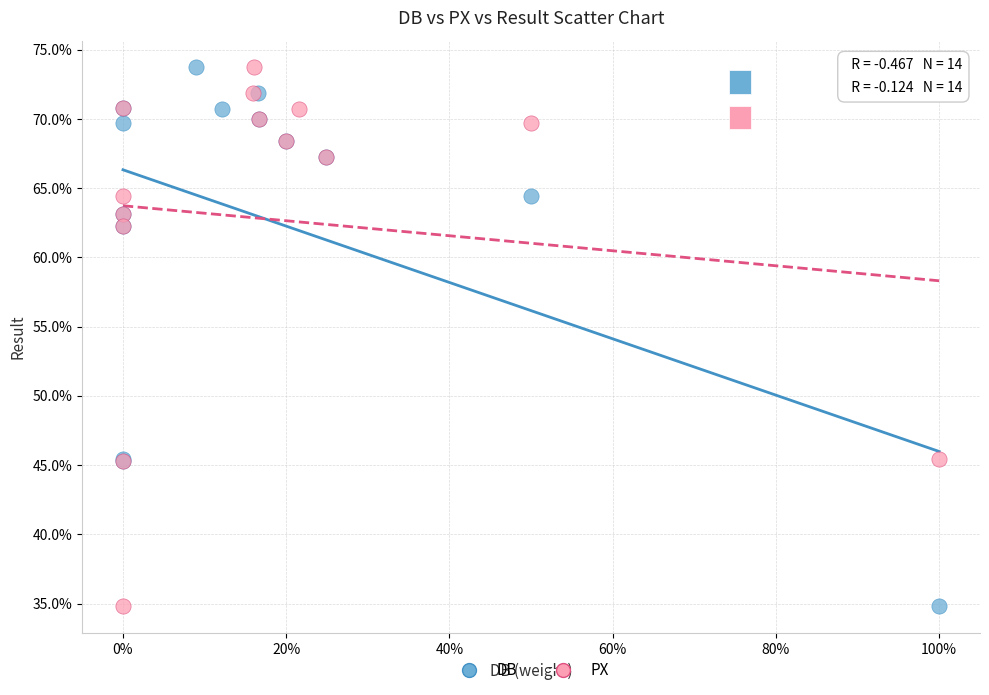

What are all the series names shown in the legend?

DB, PX